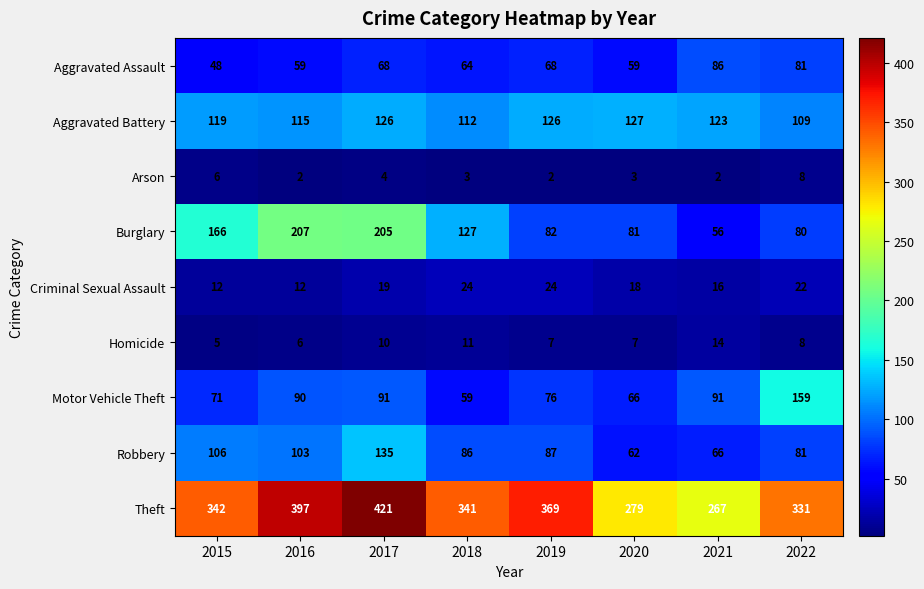

How many categories are shown in the chart?

8